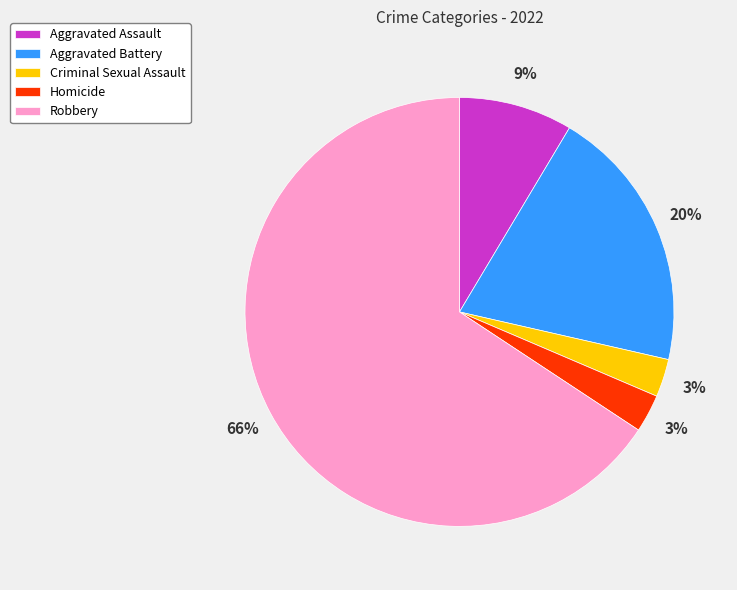

Does Criminal Sexual Assault represent more than half of the total?

No